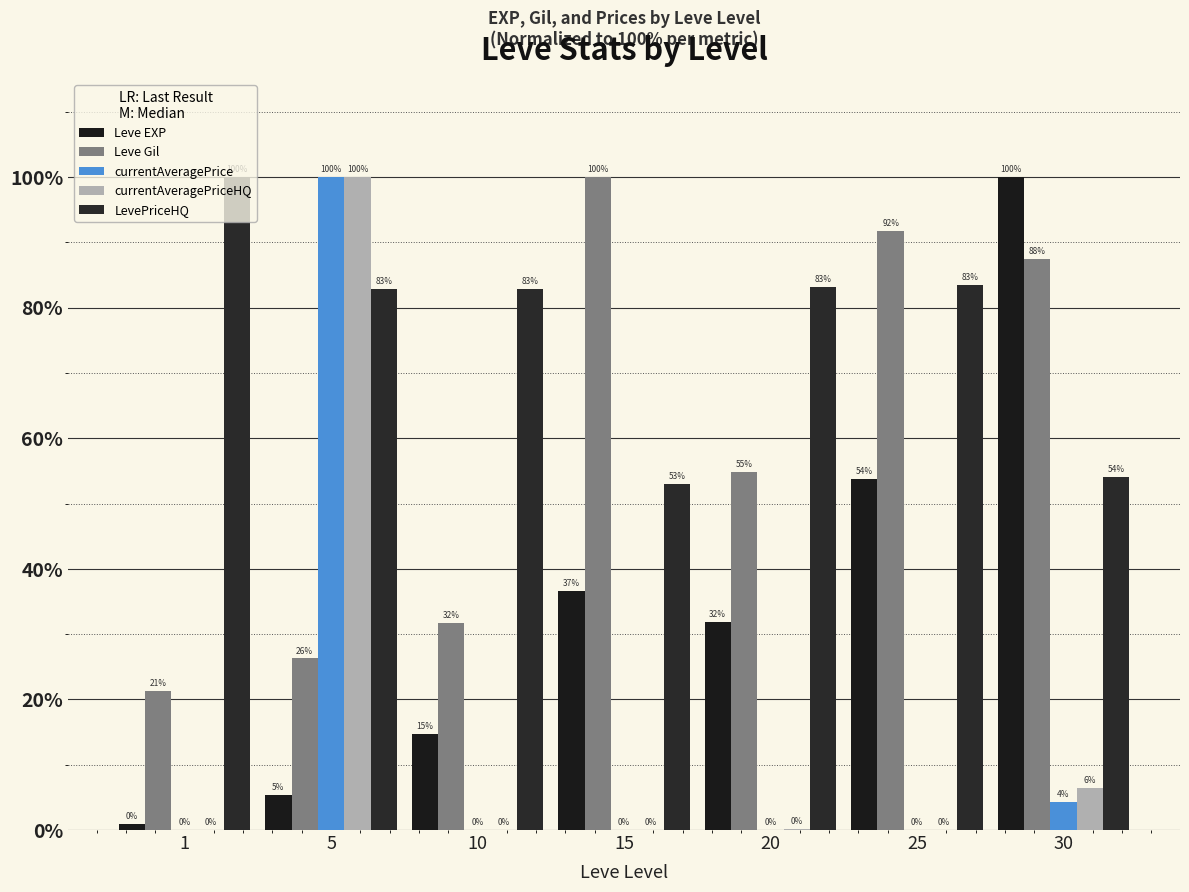

Which has a higher value, 15 or 20?

15